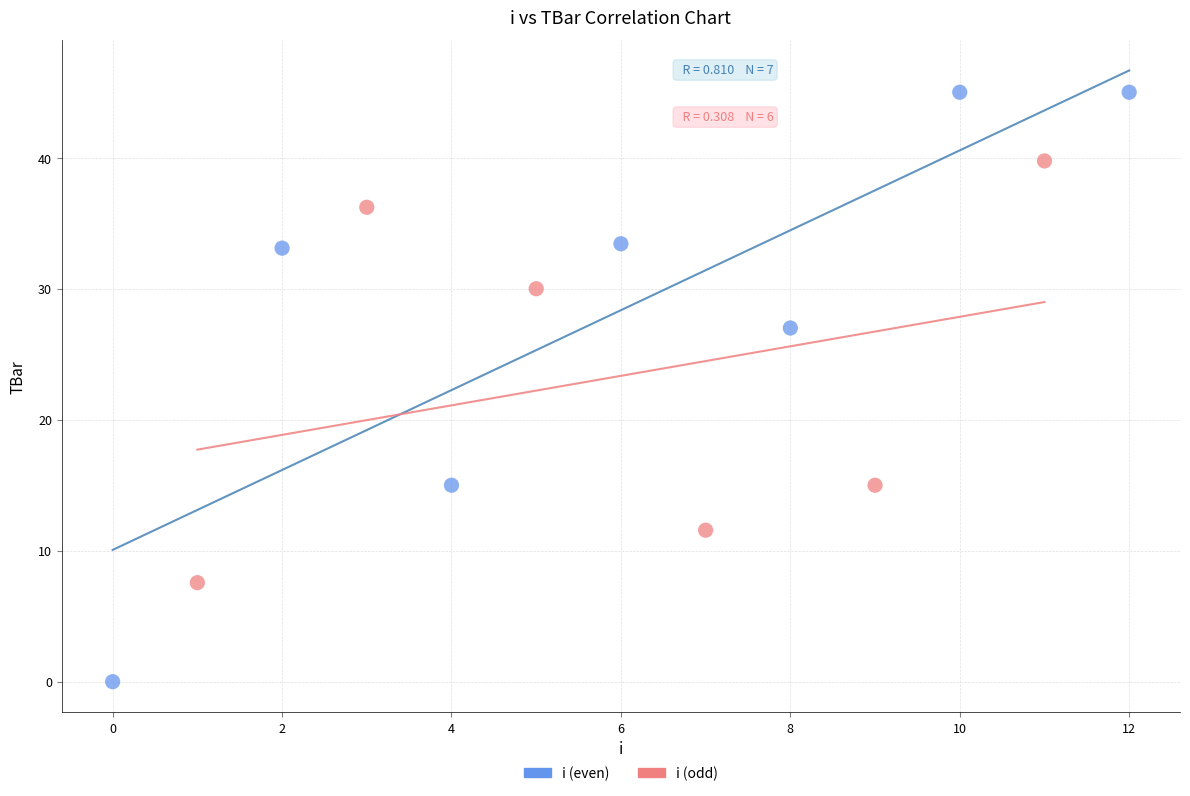

Which series reaches the minimum Y coordinate?

i (even)